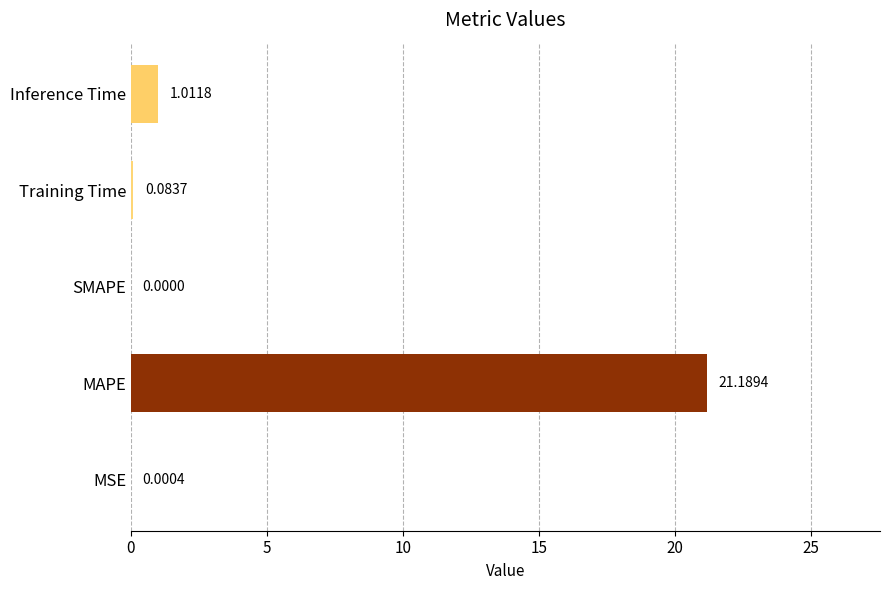

Which category has the highest value across all series?

MAPE